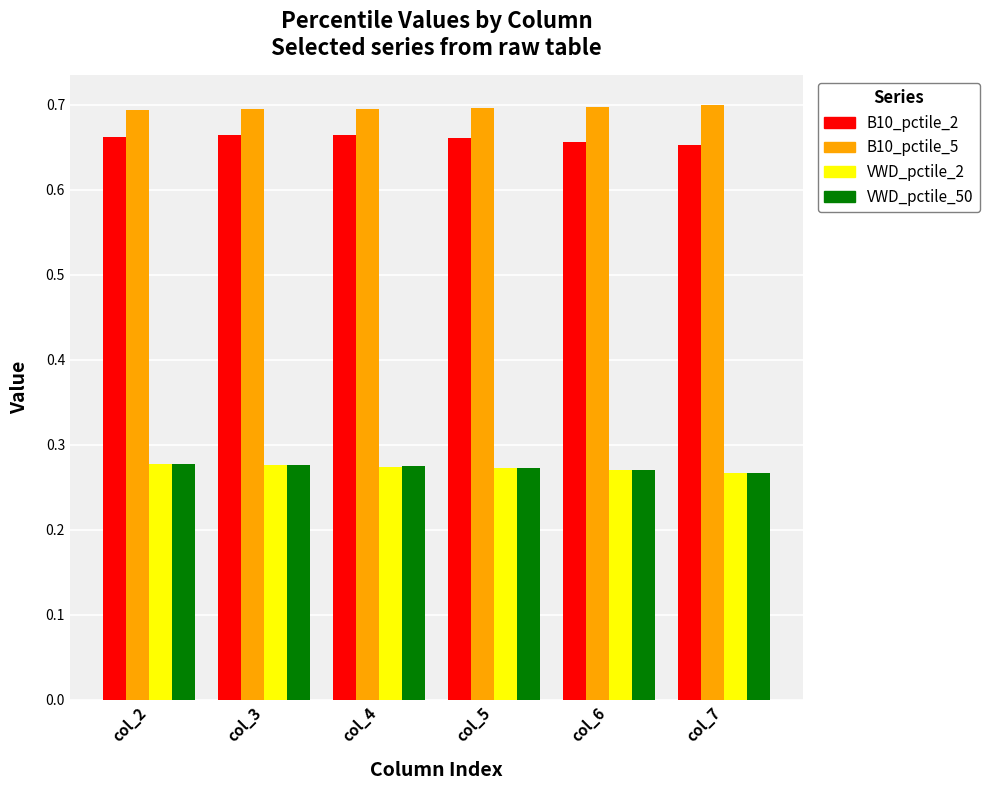

The B10_pctile_5 series shows 1.1 at col_4. True or false?

False